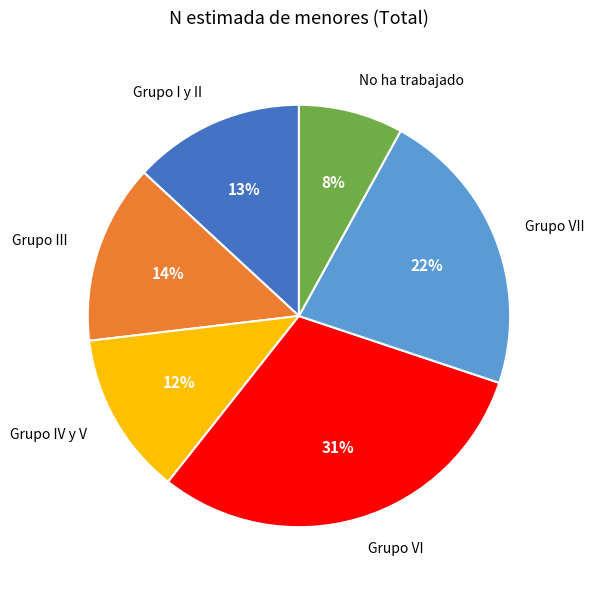

To the nearest percent, what portion does Grupo VI represent?

31%